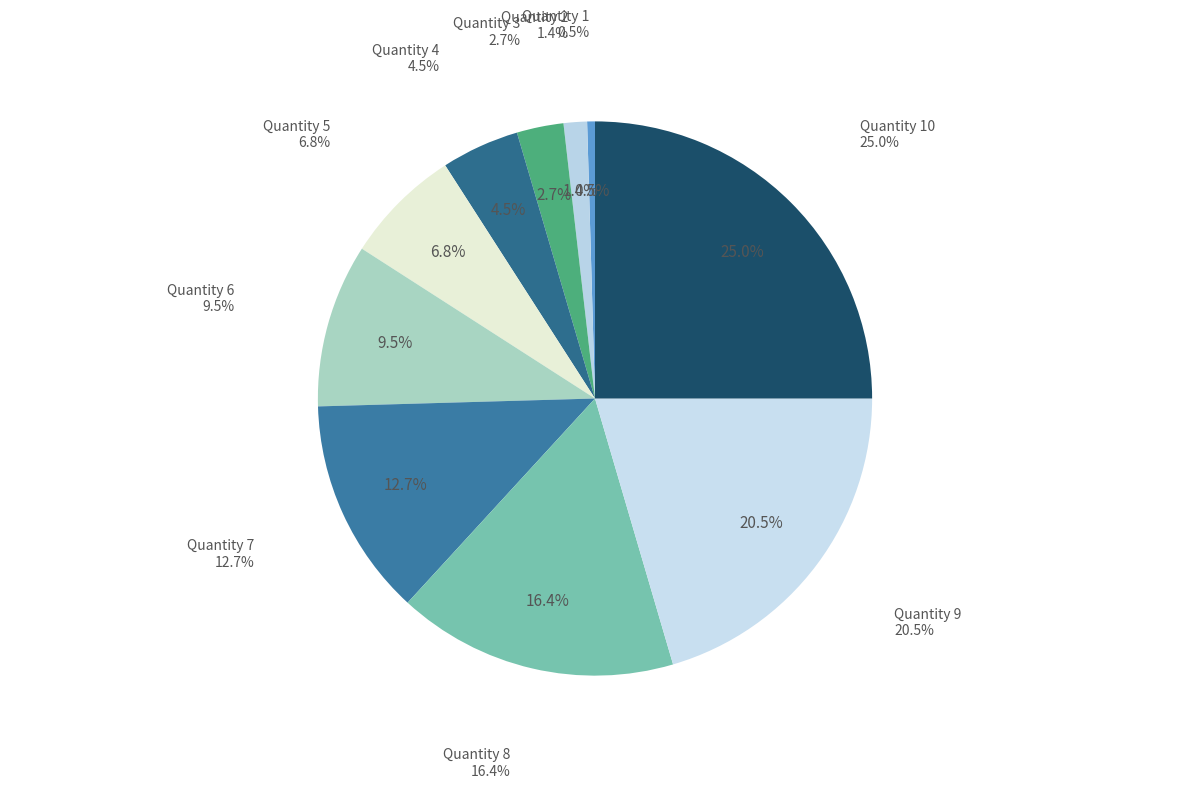

To the nearest percent, what is the combined percentage of 3 and 10?

28%